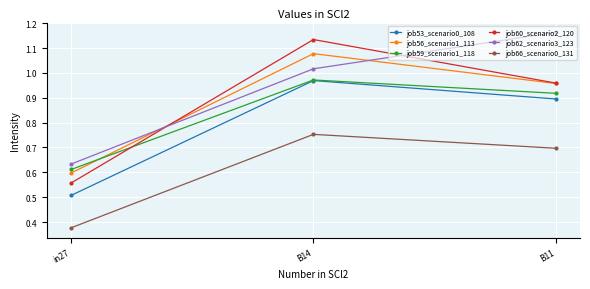

What is the label of the 1st point from the right?

B11